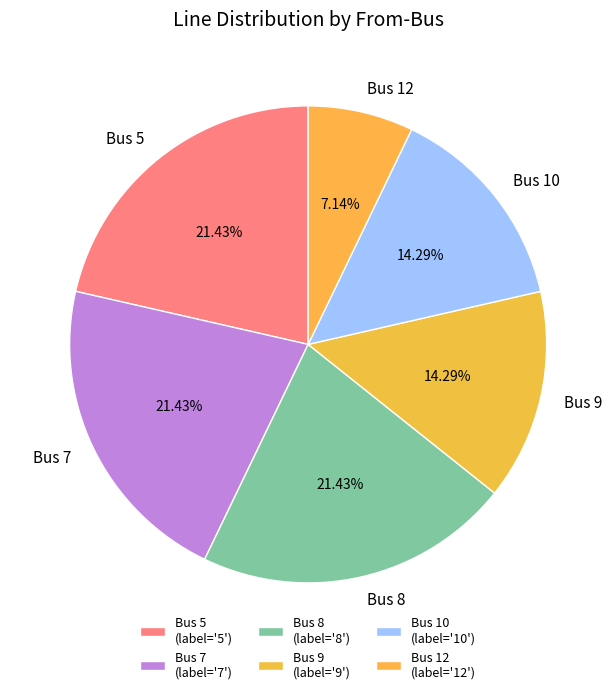

Is there a majority slice in this chart?

No